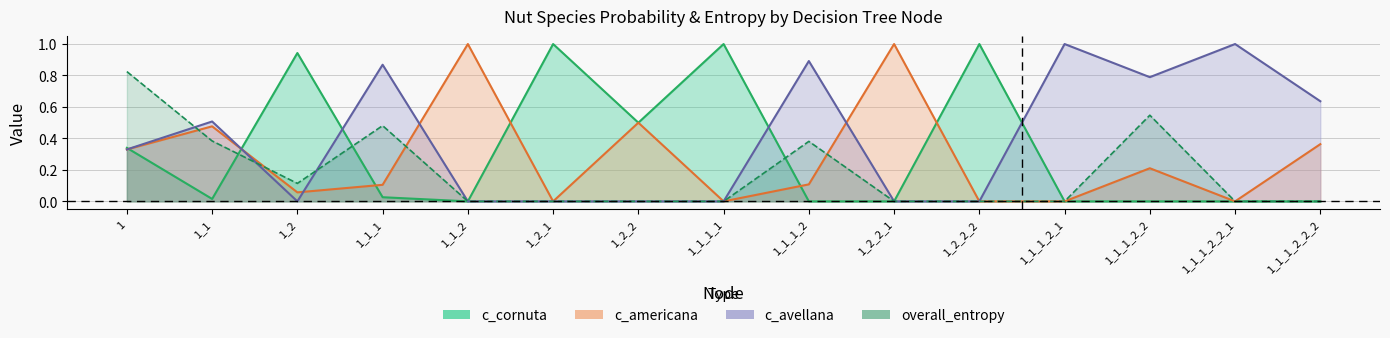

What is the highest value of the c_americana series?

1.0